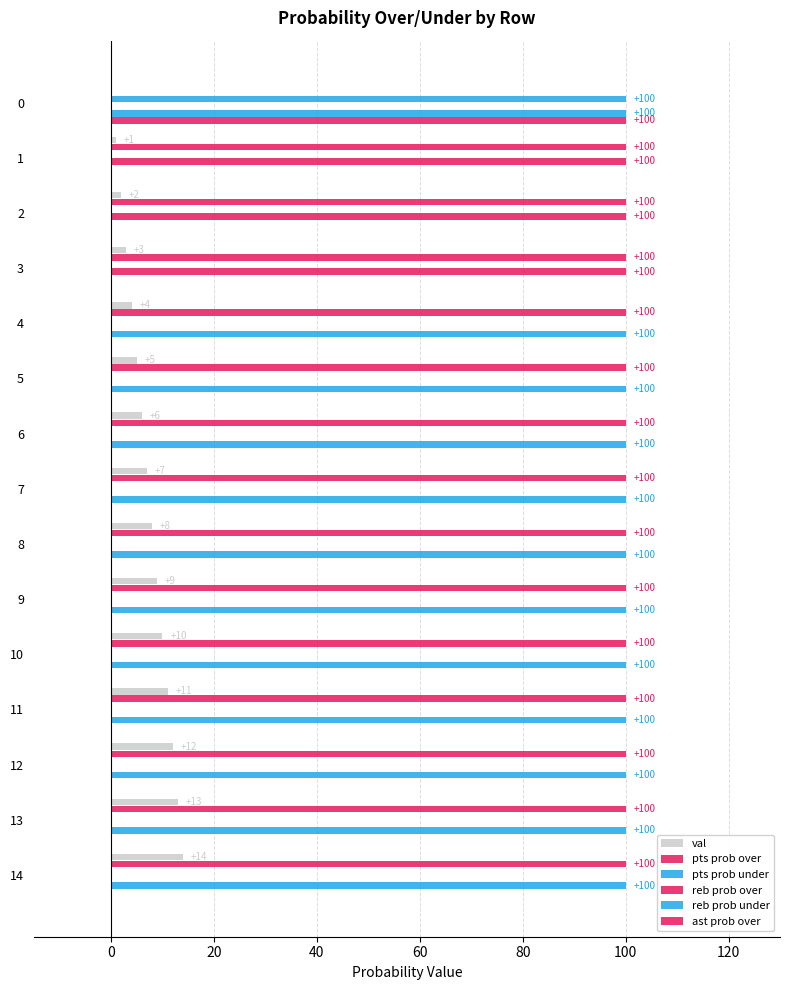

How many positive values does the val series have?

14